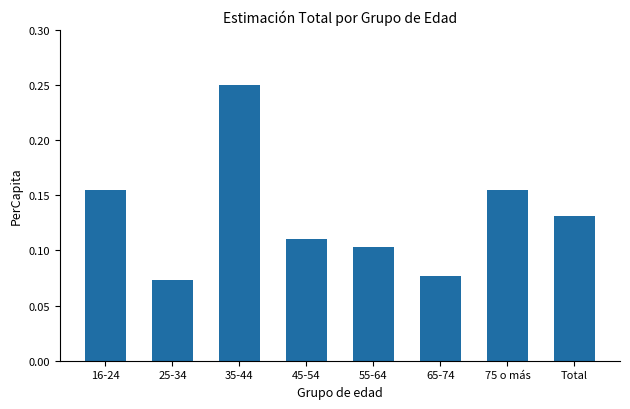

What is the label of the 1st bar from the left?

16-24